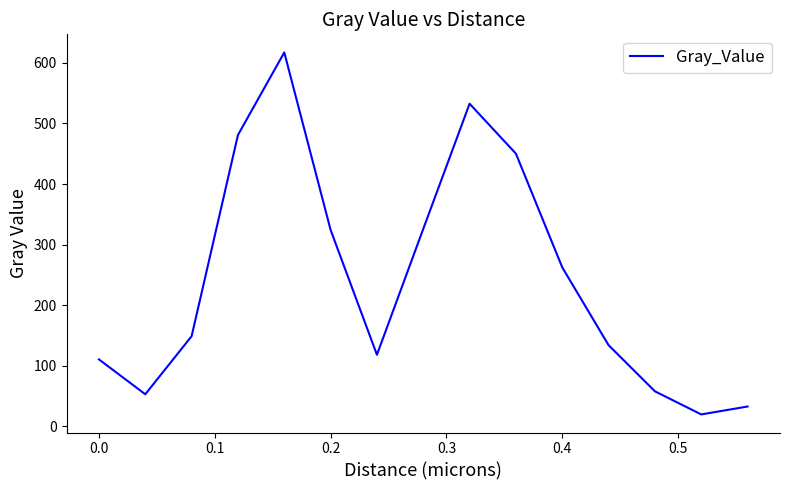

What is the difference between the maximum and minimum values?

597.5